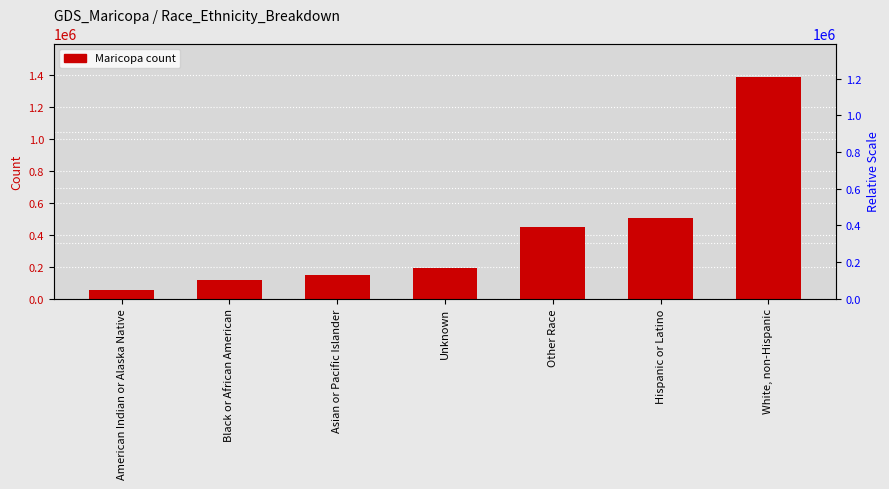

What is the minimum value shown in the chart?

56176